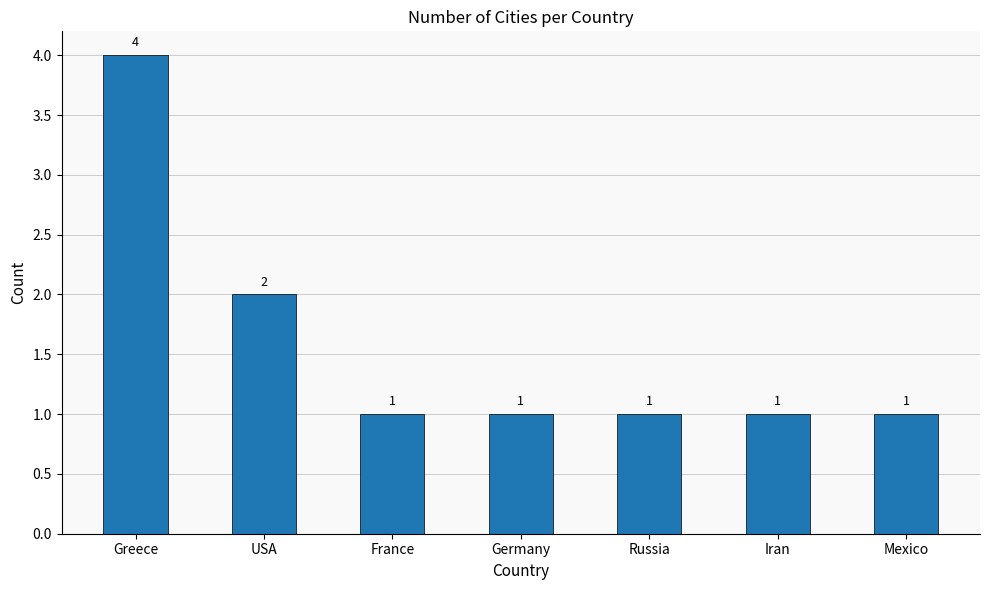

Which category has the highest value across all series?

Greece